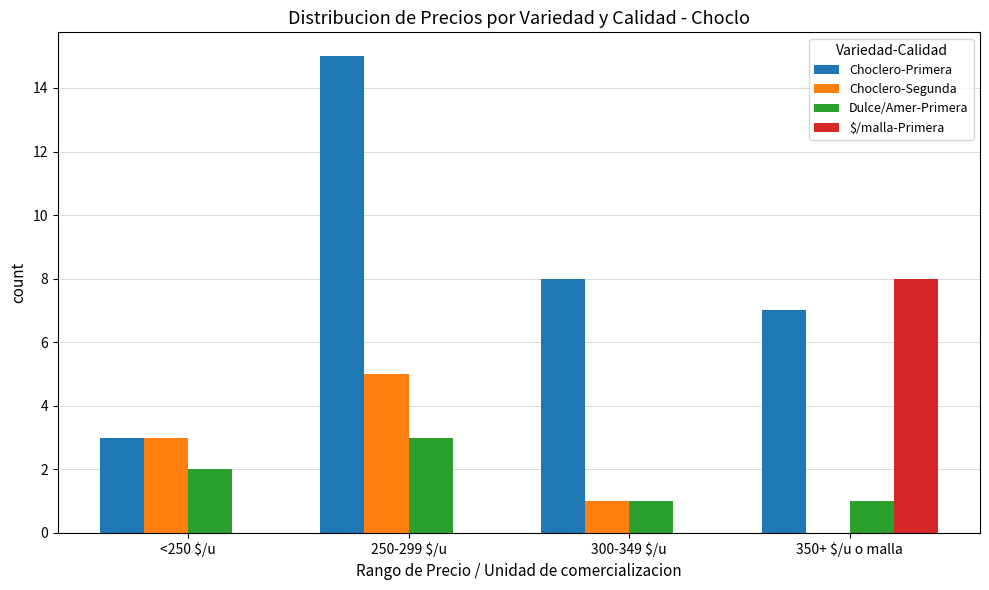

At which label does $/malla-Primera reach its peak?

350+ $/u o malla